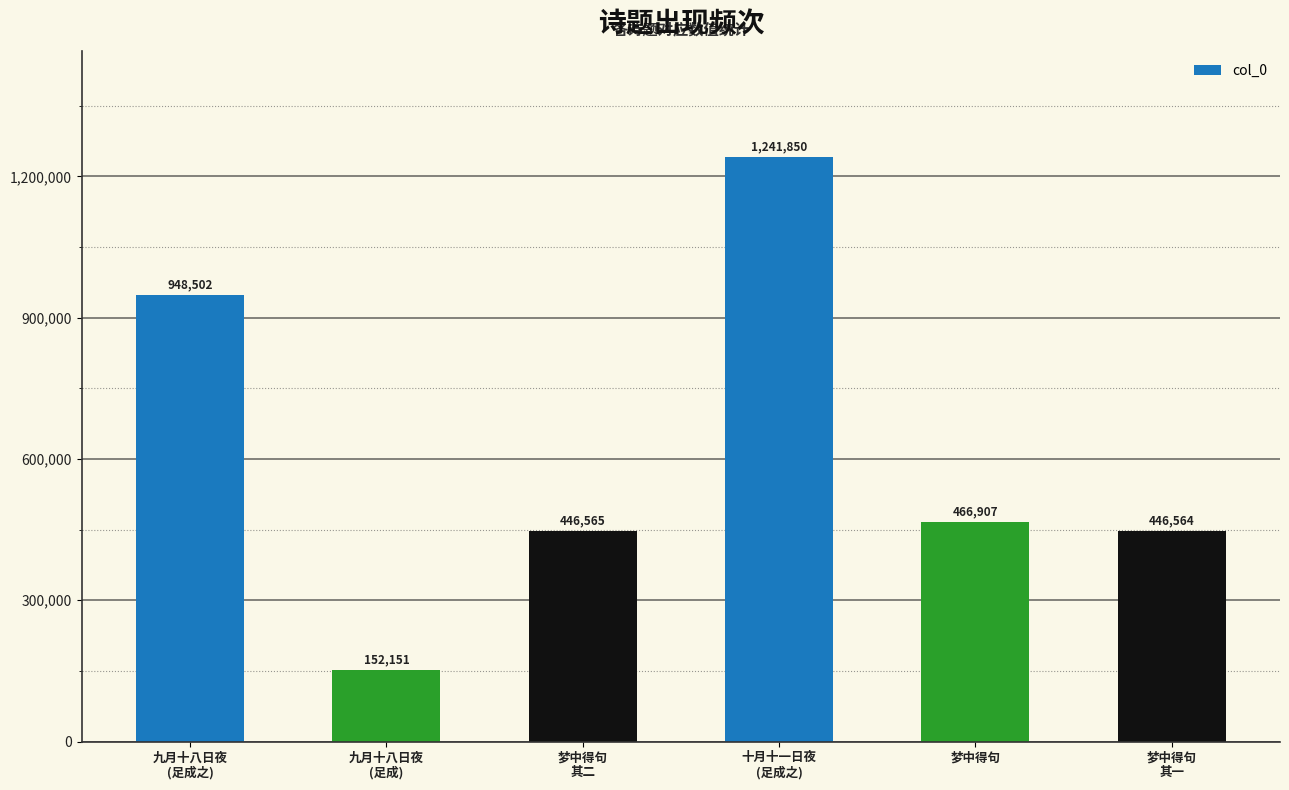

True or false: the data shows 803900 at 梦中得句.

False